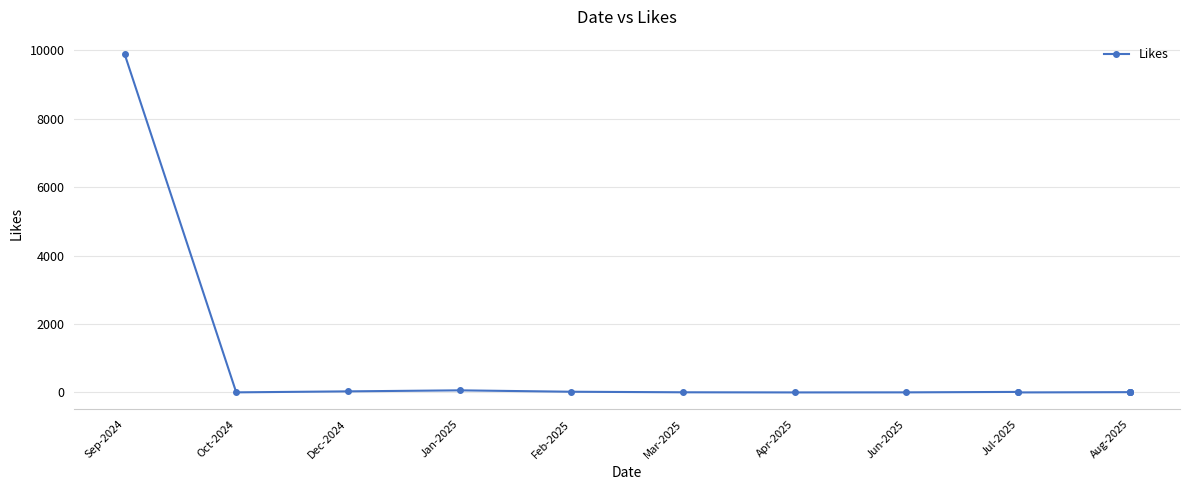

Which has a higher value, Feb-2025 or Aug-2025?

Feb-2025